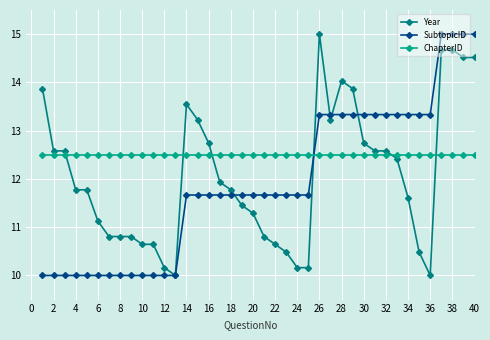

How many times do ChapterID and SubtopicID cross each other?

1